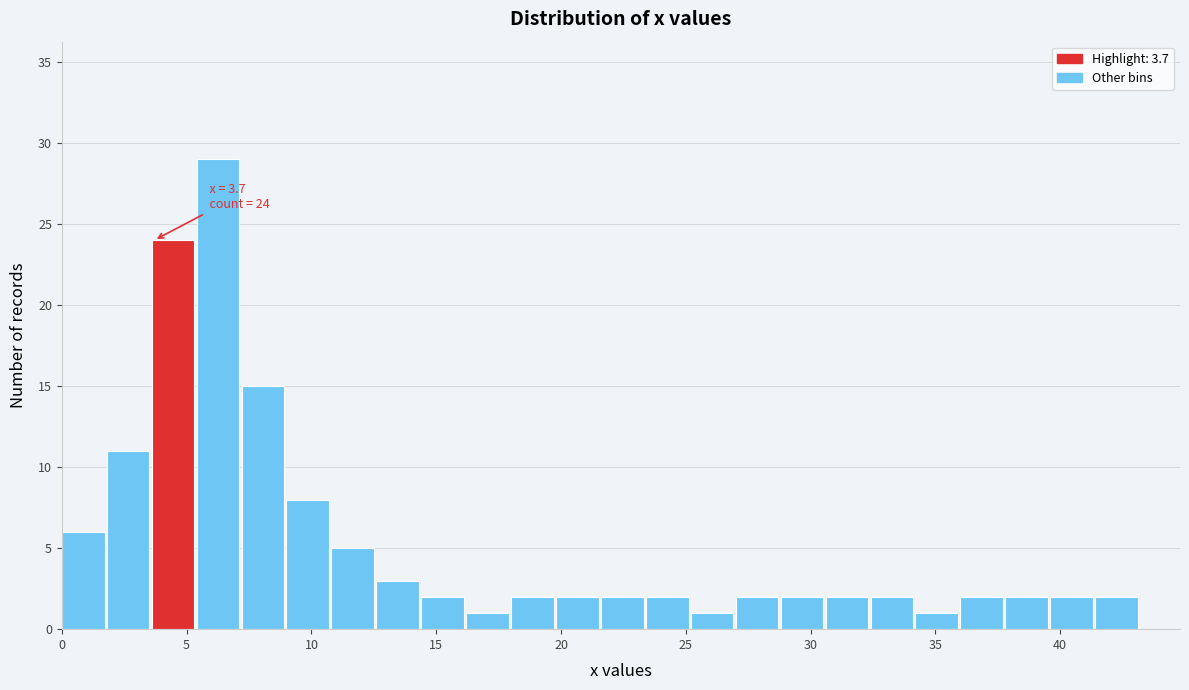

Around what value on the x-axis is the tallest bar? Give the approximate position of its centre, as read against the axis.

6.5